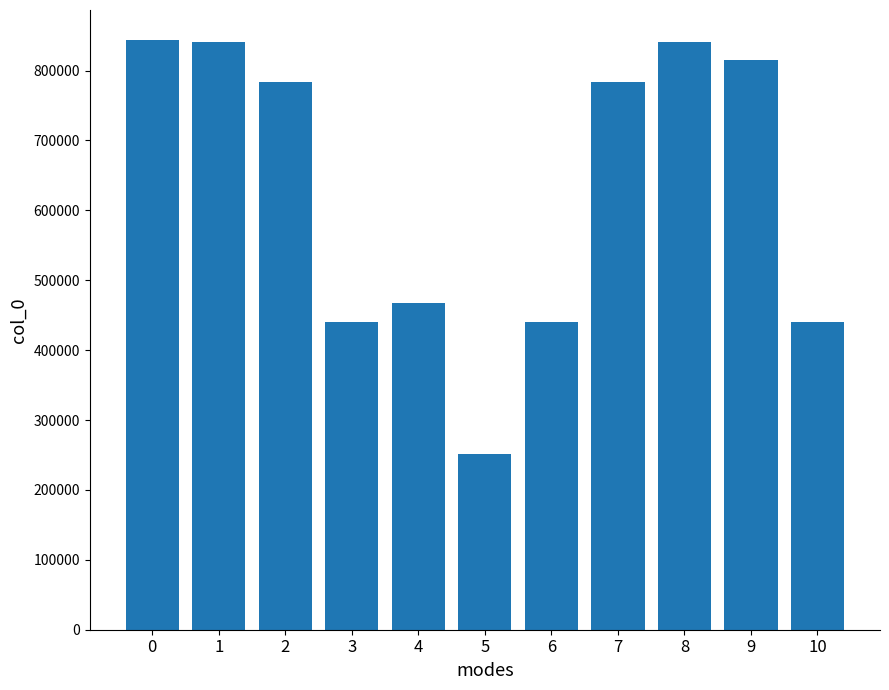

What is the average value?

631680